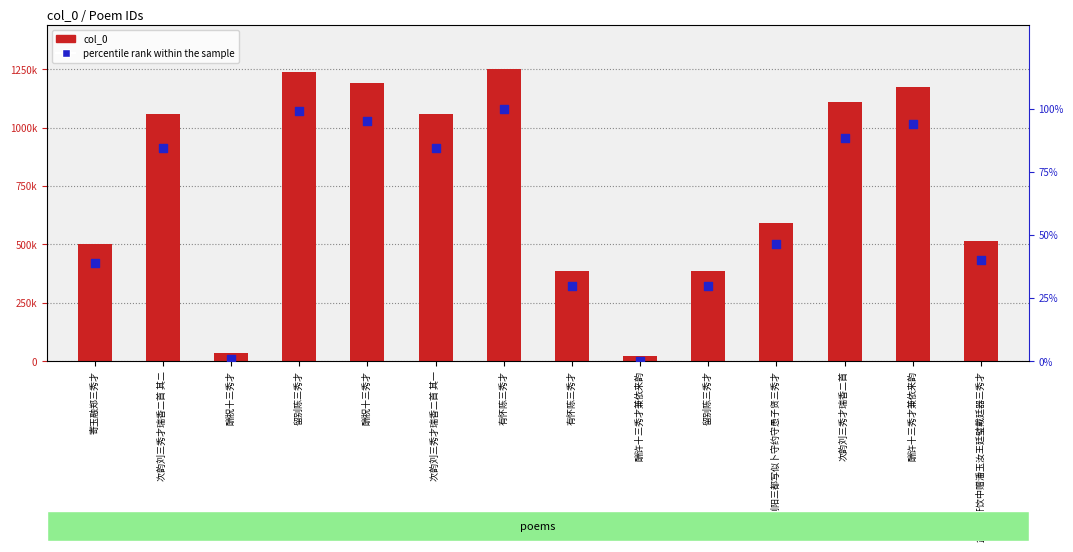

What are all the series names shown in the legend?

col_0, percentile rank within the sample